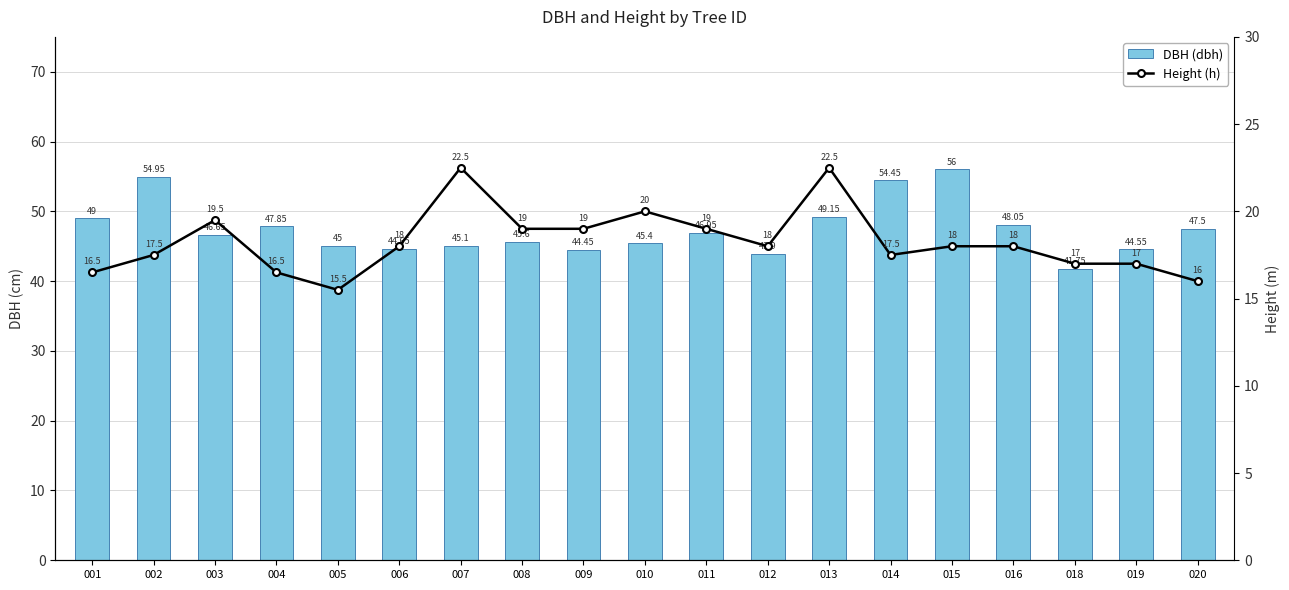

Rank the series by their average value, from highest to lowest.

dbh, h